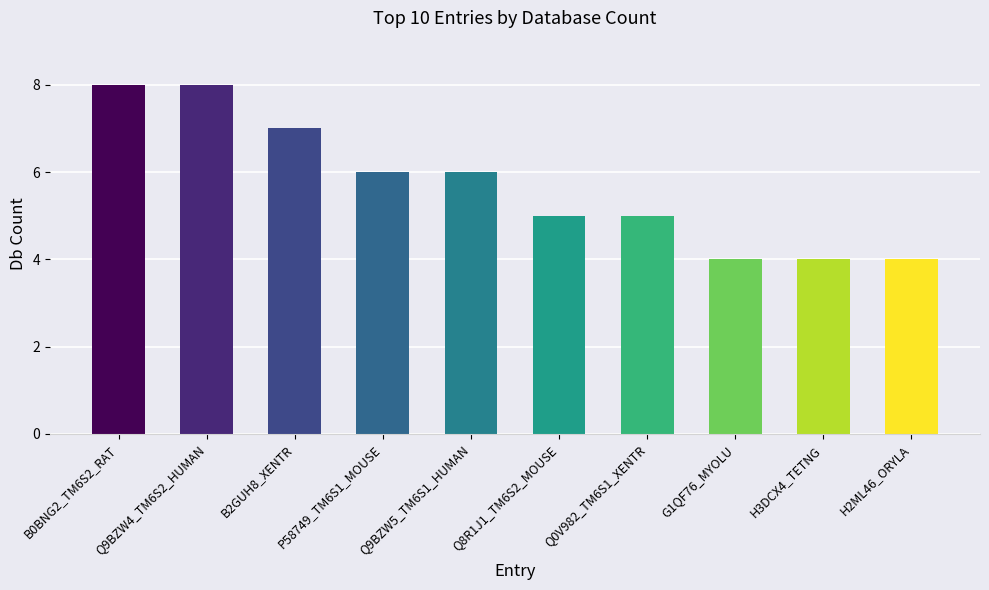

Count the number of data series in this chart.

1